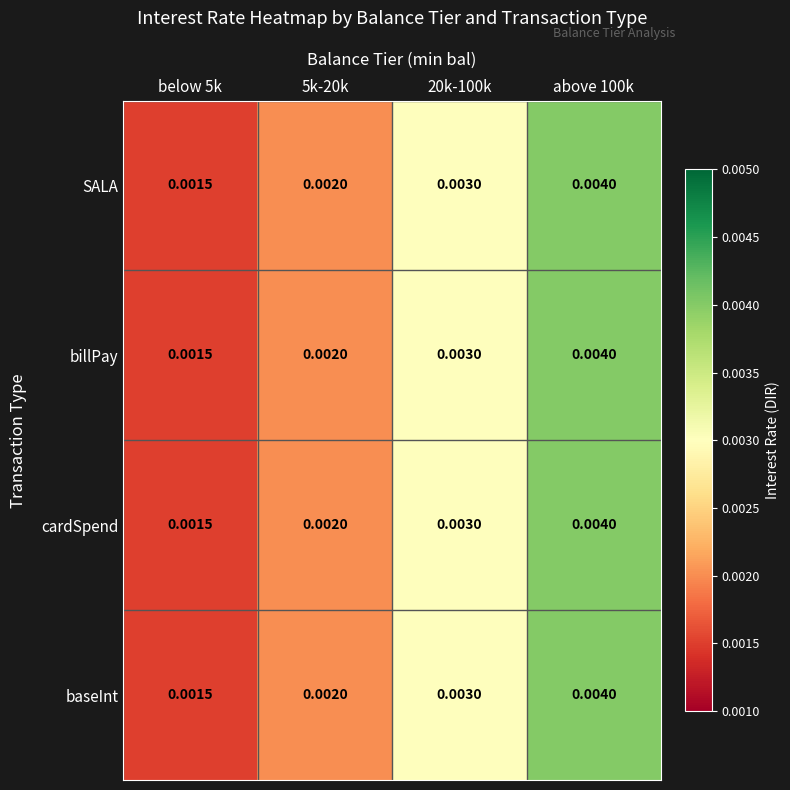

How many data points does each series have?

4